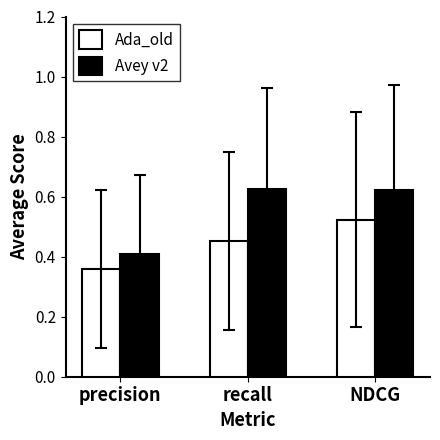

Is the value of Avey v2 at recall greater than the value of Ada_old at NDCG?

Yes